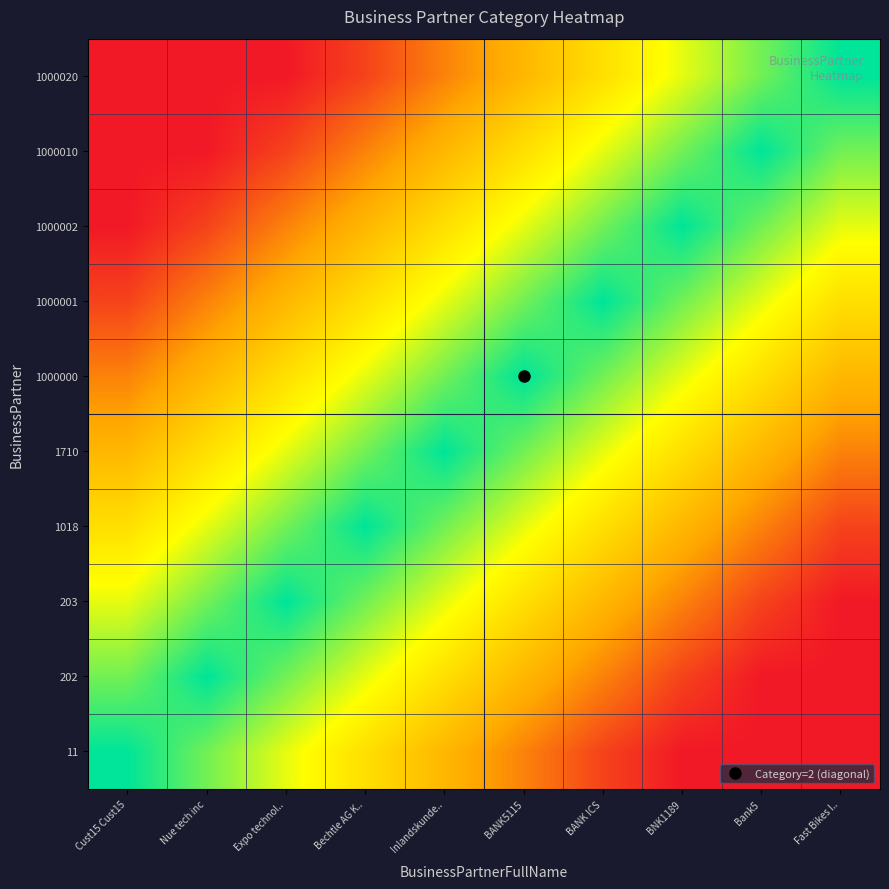

Rank the series at BANK5115 from highest to lowest value.

1000000, 1710, 1000001, 1018, 1000002, 203, 1000010, 202, 1000020, 11